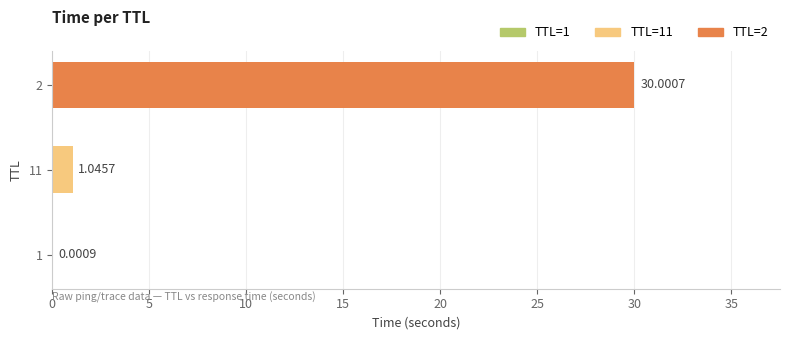

What is the change in value from 1 to 2?

+30.0